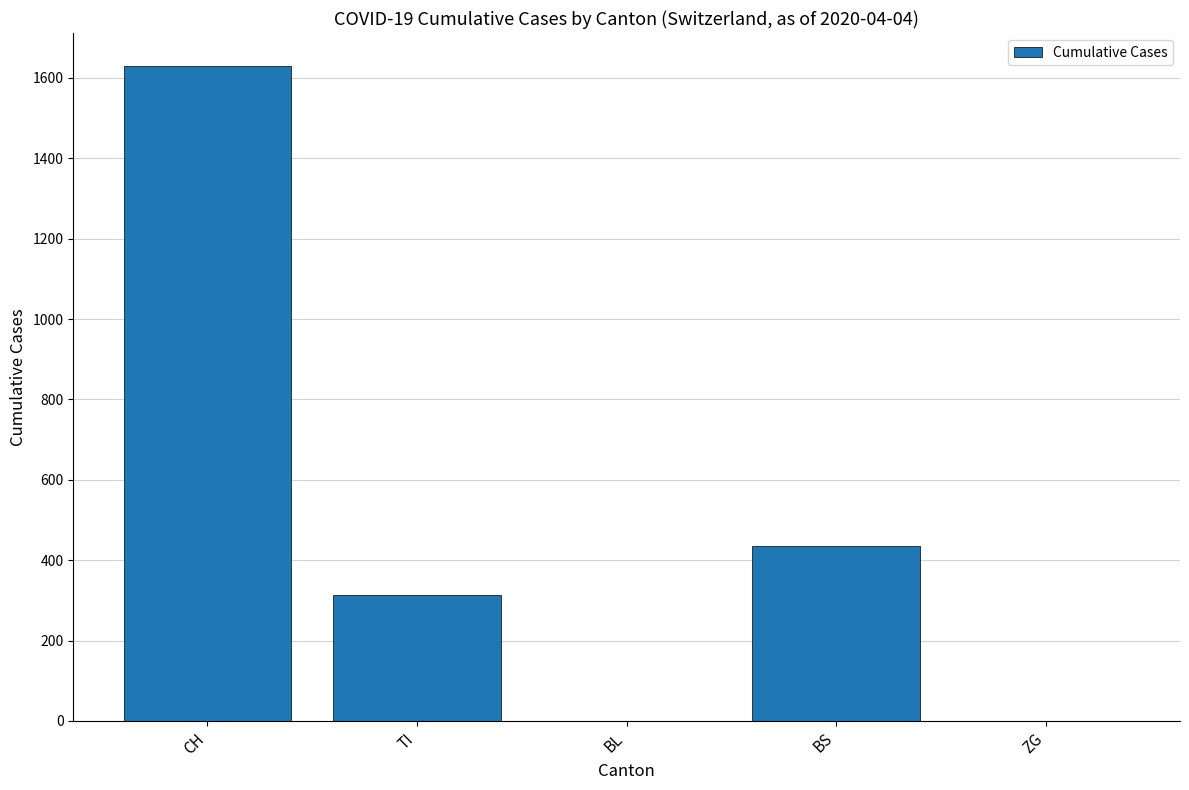

Reading left to right, list all the values displayed in this chart.

1630	314	0	434	0